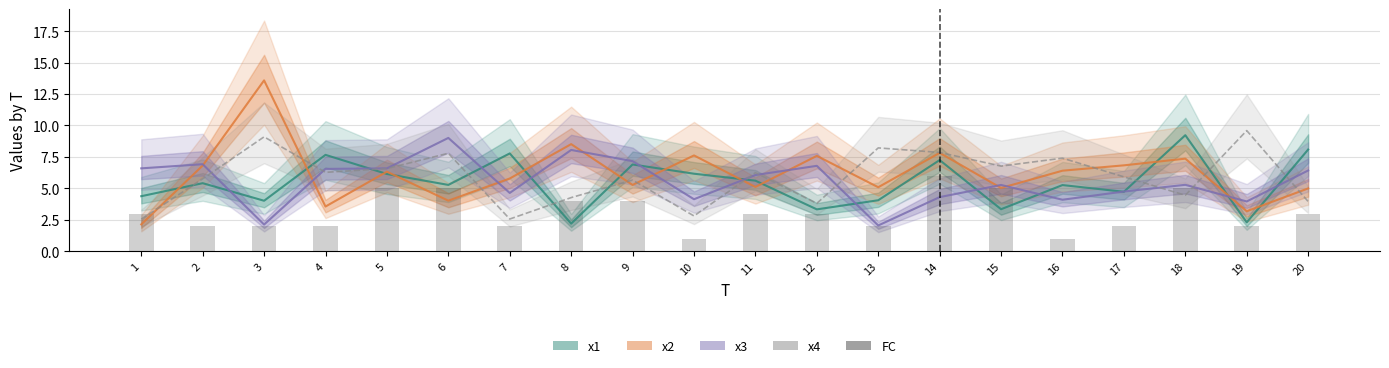

What is the difference between the x4 values at 16 and 10?

4.6